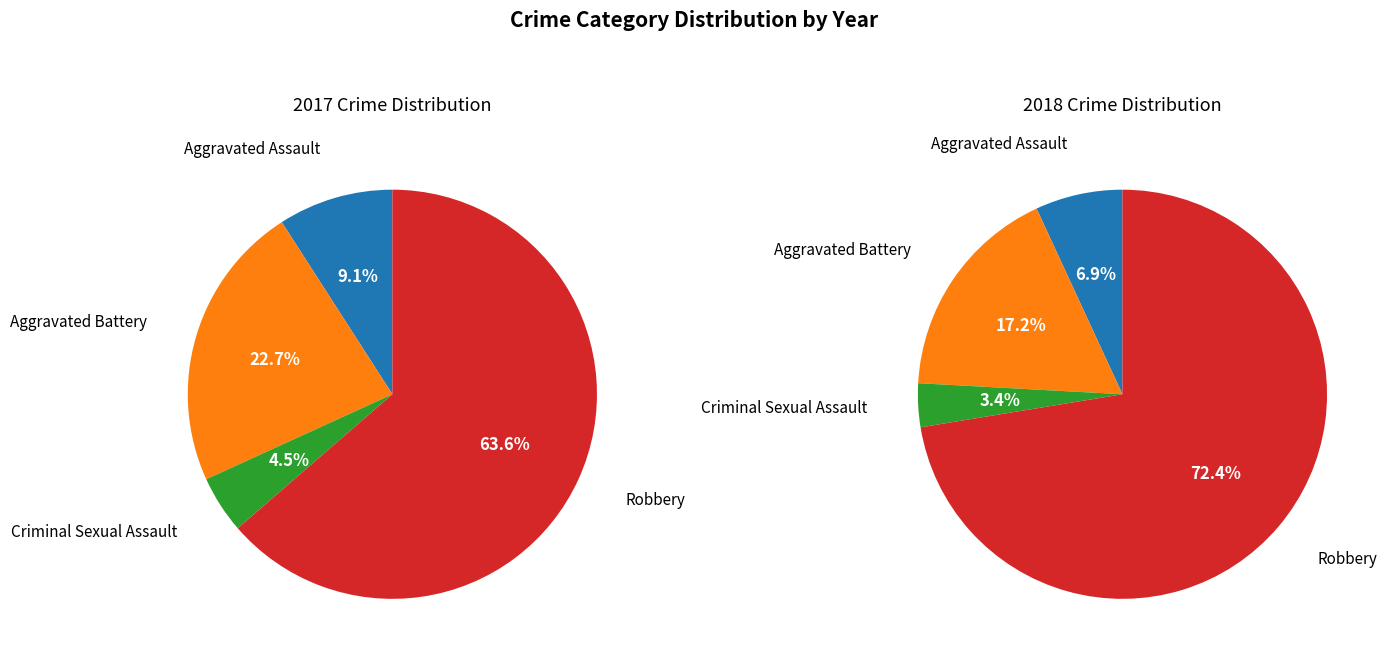

Which slice is the smallest?

Criminal Sexual Assault